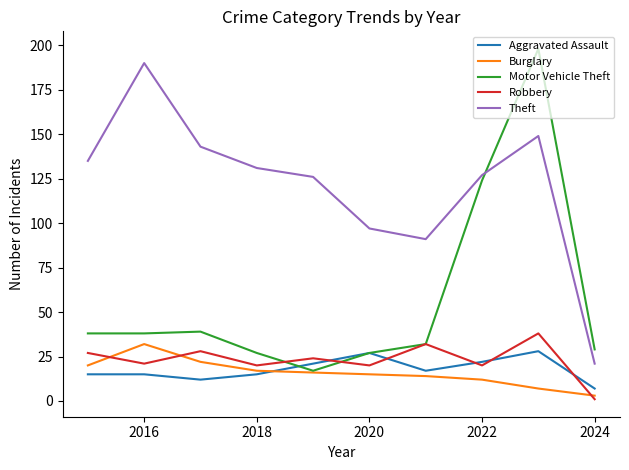

What is the maximum value shown in the chart?

198